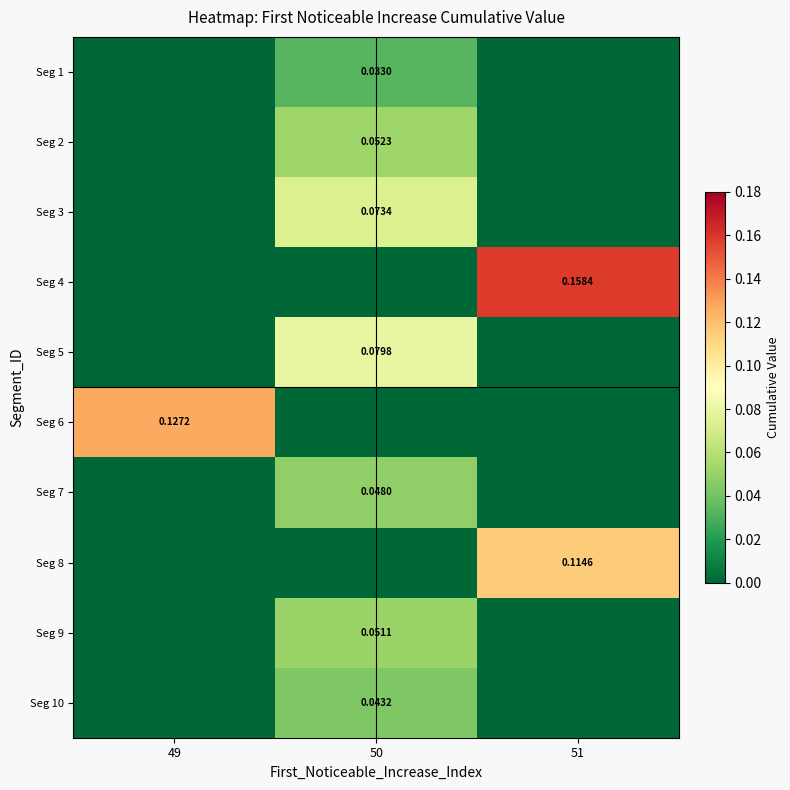

What is the total value across all series at 49?

0.1